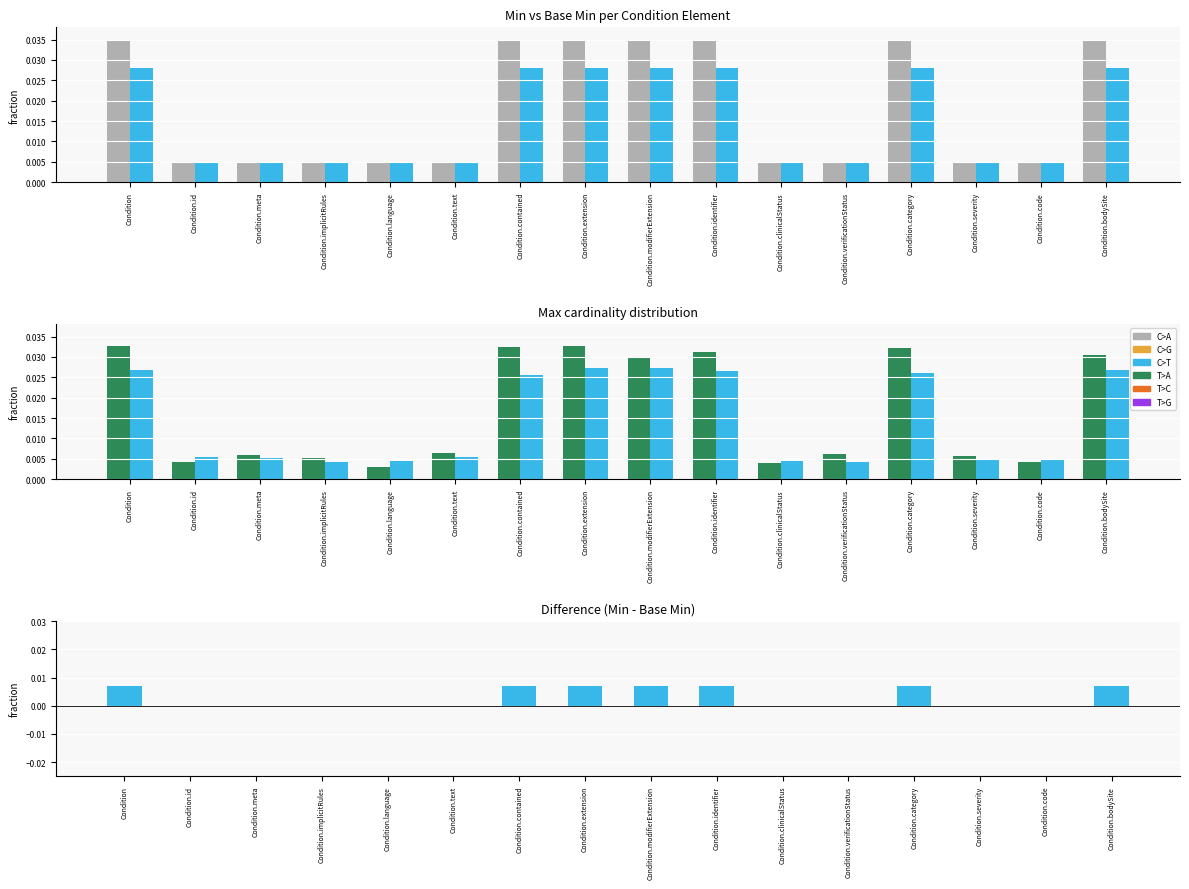

Rank the series at Condition.text from lowest to highest value.

Difference (Min - Base Min), Base Min, Min